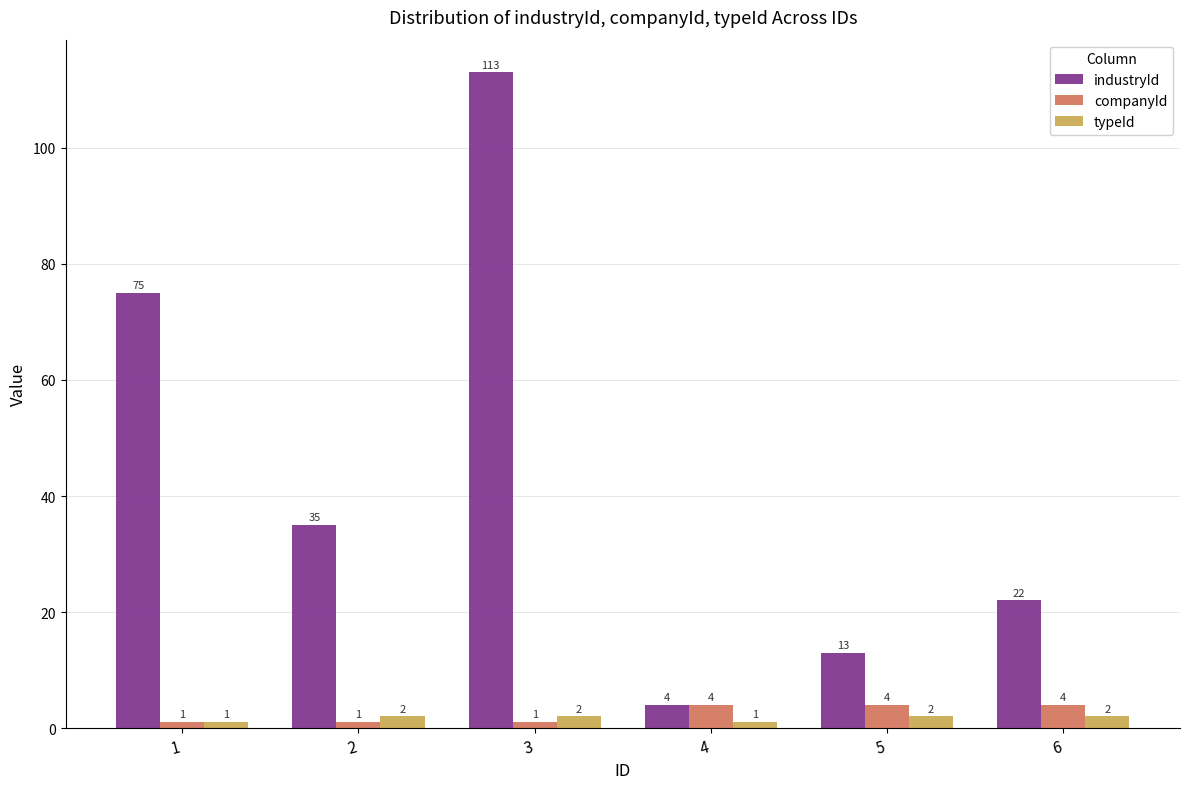

What is the value of the companyId bar at the 1st from the left?

1